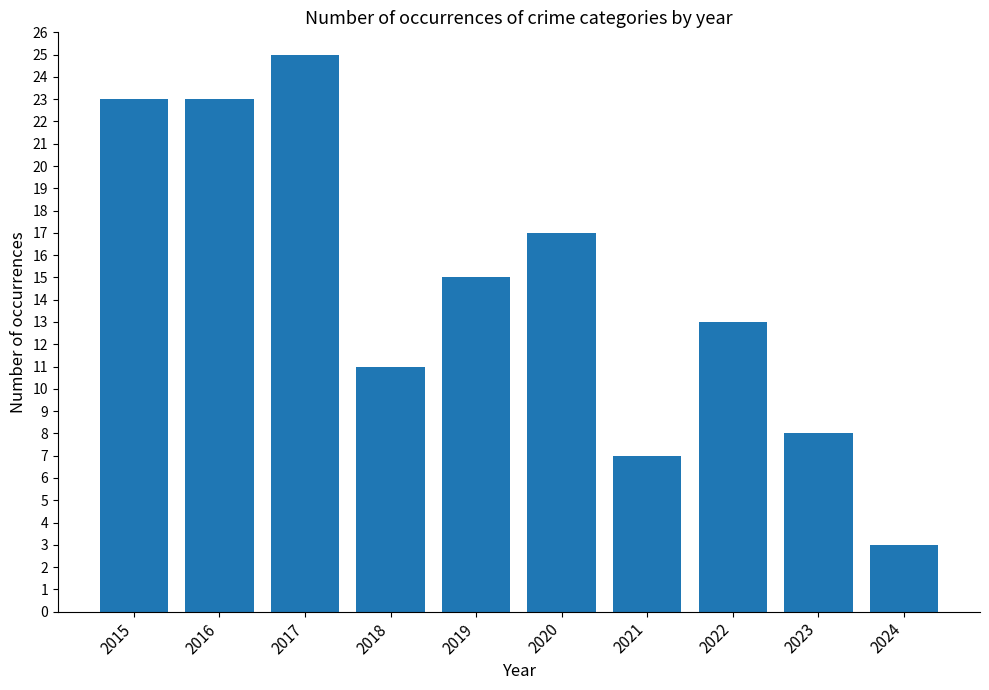

Reading left to right, what are all the values shown in this chart?

23	23	25	11	15	17	7	13	8	3